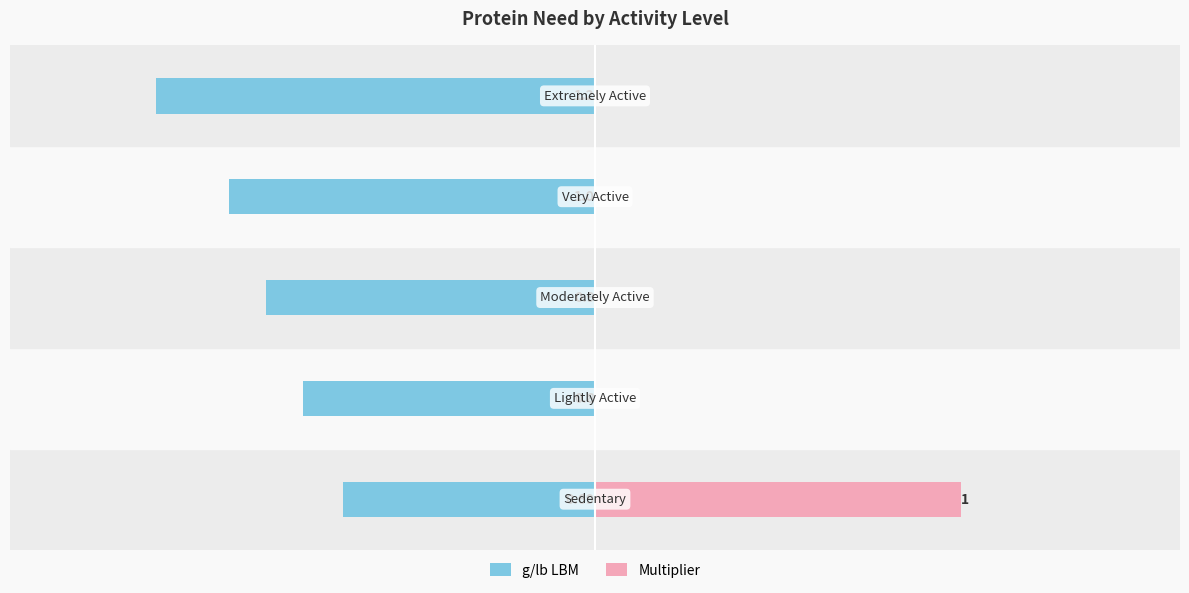

What is the difference between the maximum and minimum values in the Multiplier series?

1.0